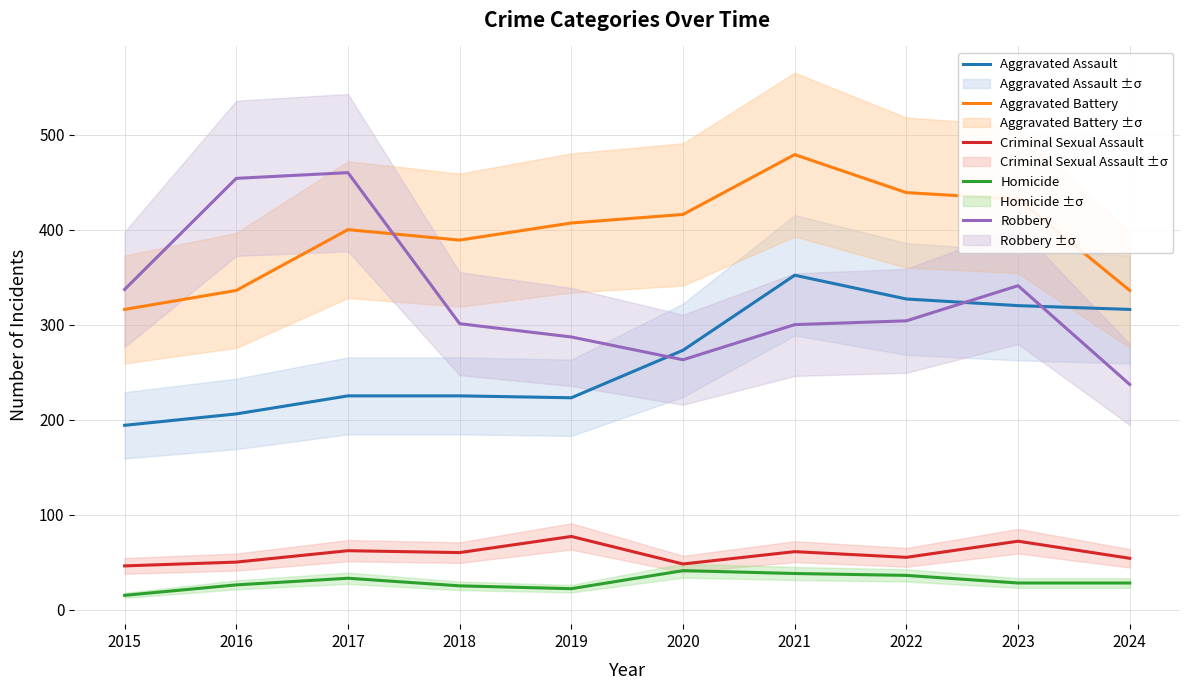

How many times do Aggravated Assault and Robbery cross each other?

3